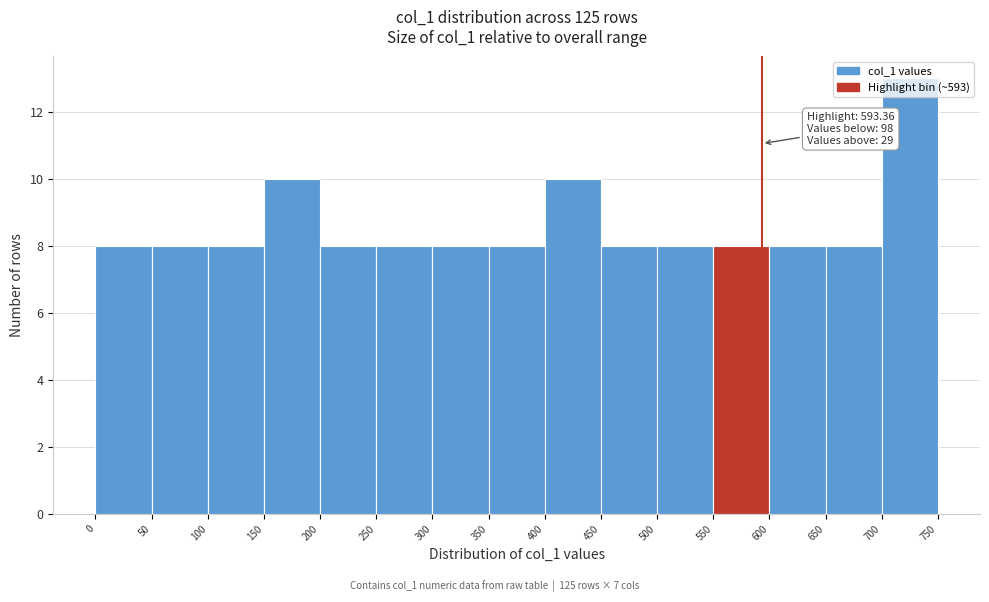

Over which range of the x-axis is the bar tallest?

700 to 750